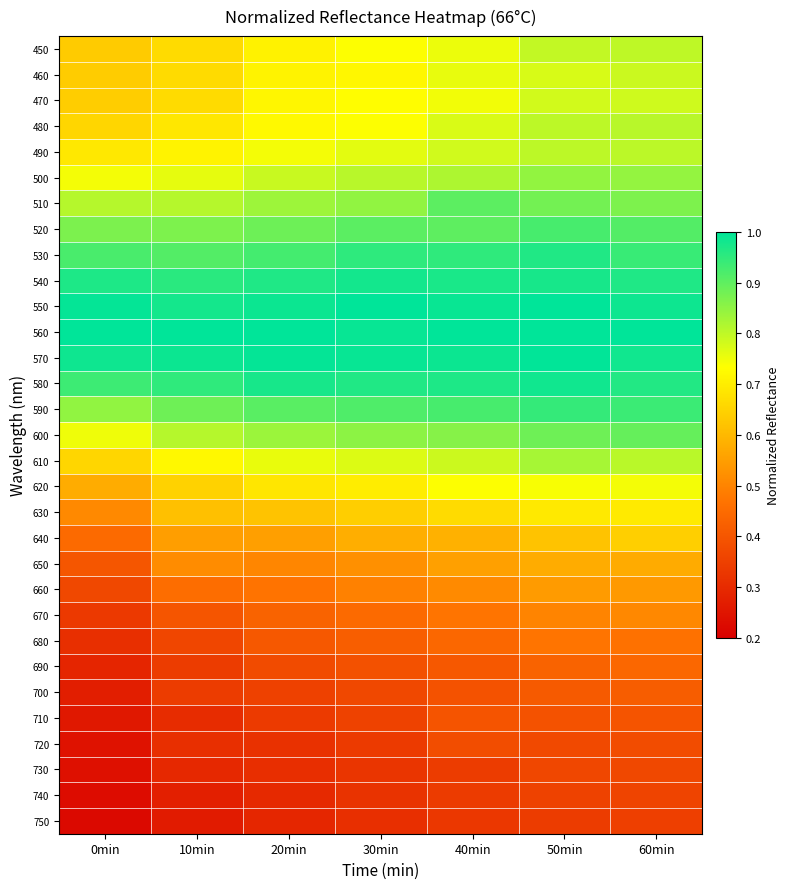

What is the maximum value shown in the chart?

1.0